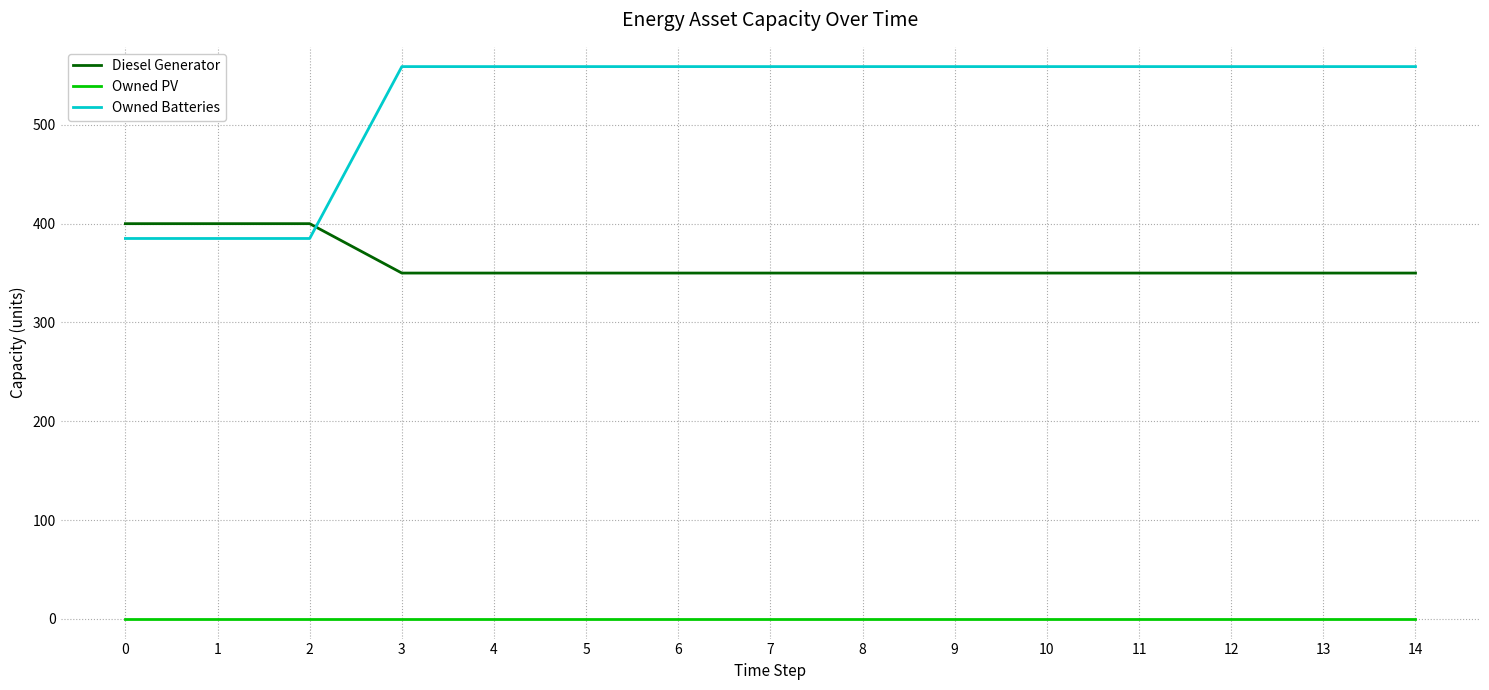

Between 0 and 14, which series saw the biggest shift?

Owned Batteries